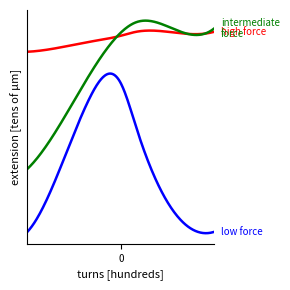

Does the chart display data point markers on the line(s)?

No